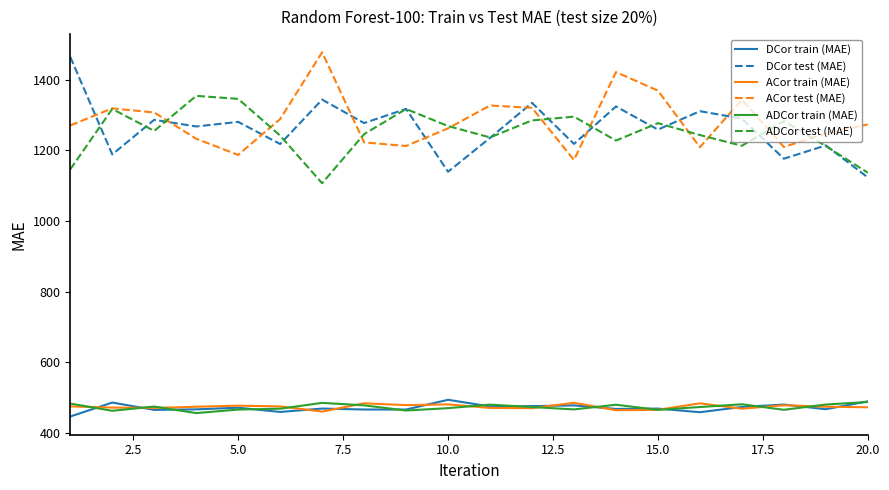

What is the maximum value shown in the chart?

1477.7